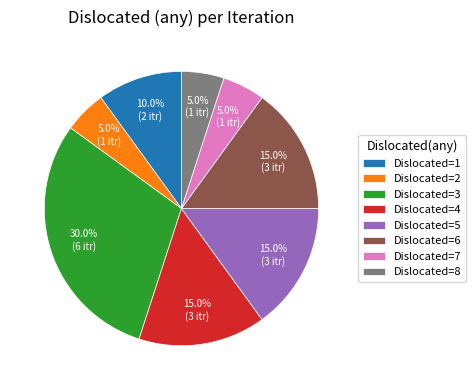

Approximately how many times larger is the value at Dislocated=5 compared to Dislocated=3?

0.5